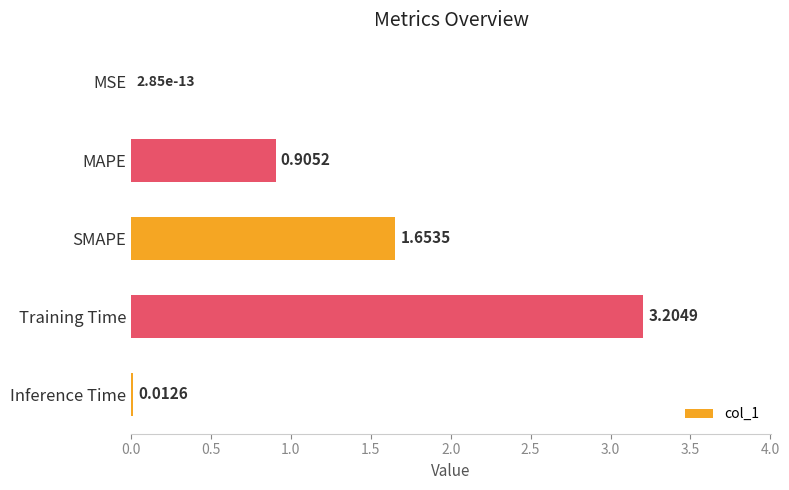

What is the change in value from SMAPE to Inference Time?

-1.6